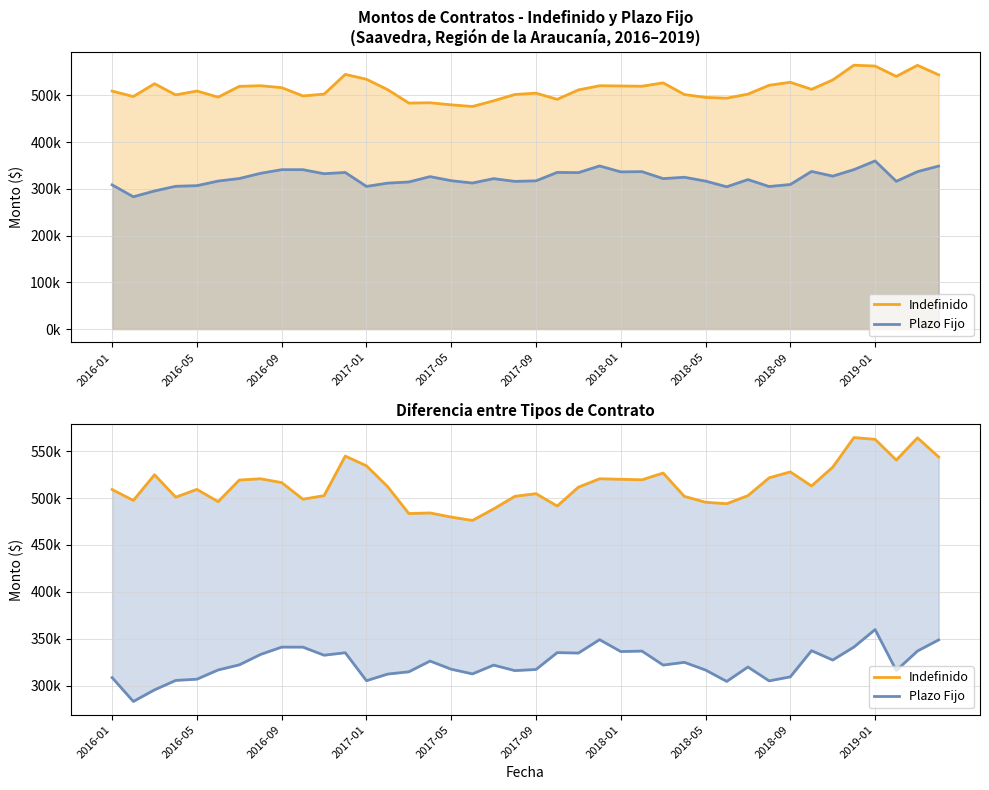

Reading left to right, list all the values displayed in this chart.

Indefinido: 509121	497512	524899	500976	509294	496191	519267	520625	516530	498834	502591	544836	534436	512235	483494	484155	479727	476163	488428	501852	504716	491521	511643	520600	520074	519537	526732	501823	495556	494014	502648	521605	527969	512923	532955	564542	562698	540574	564290	543891
Plazo Fijo: 308498	283052	295446	305504	306813	316657	322102	333196	341029	341014	332391	335042	305206	312268	314695	326169	317439	312456	321824	315963	317169	335160	334672	348983	336277	336797	321862	324809	316574	304440	319818	305009	309315	337246	327234	341100	359748	316097	336856	348753